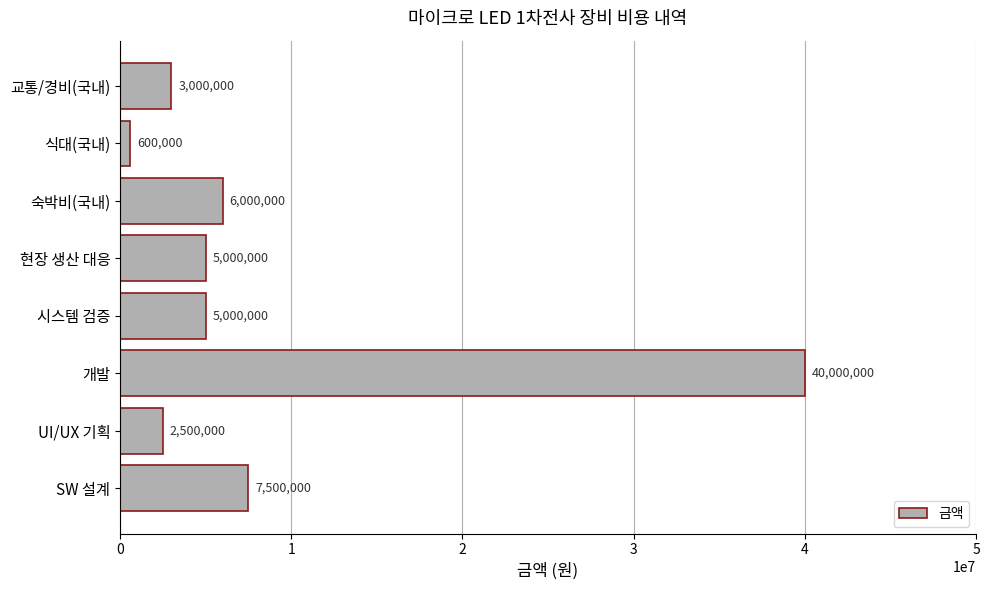

Between 시스템 검증 and 숙박비(국내), which is larger?

숙박비(국내)